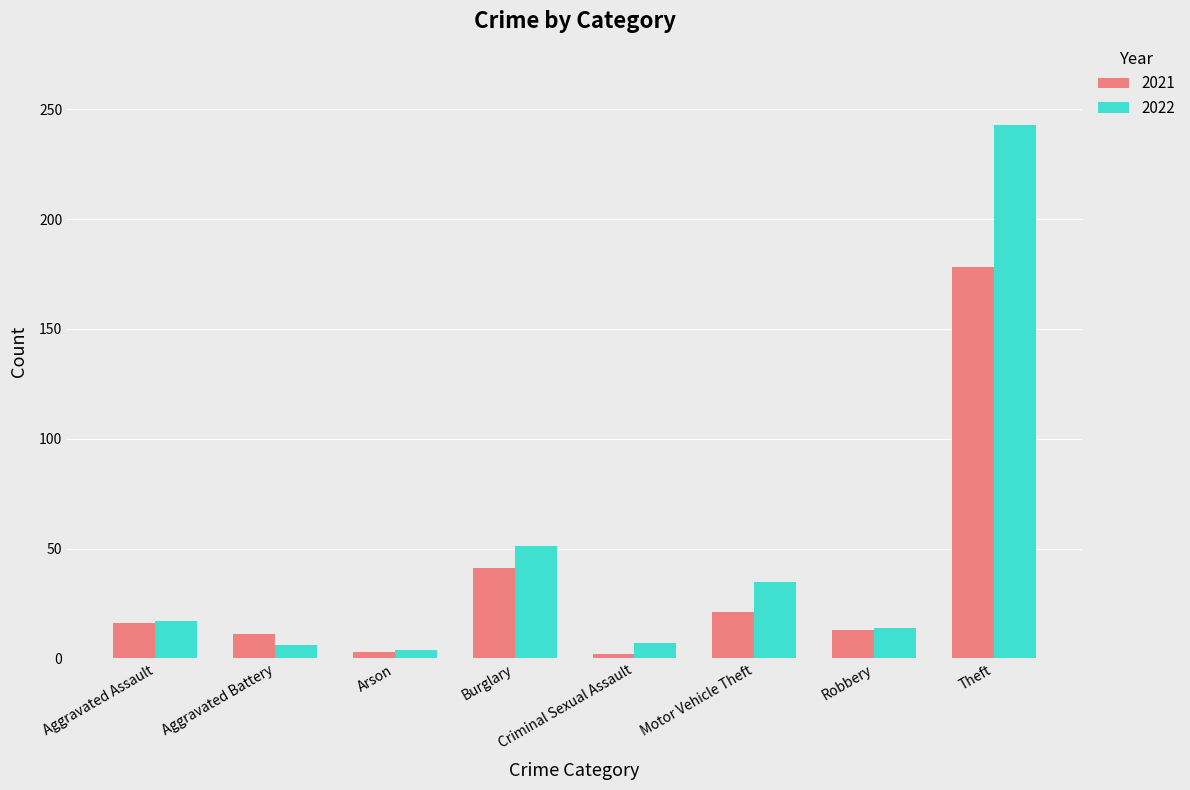

What is the label of the 8th bar from the left?

Theft